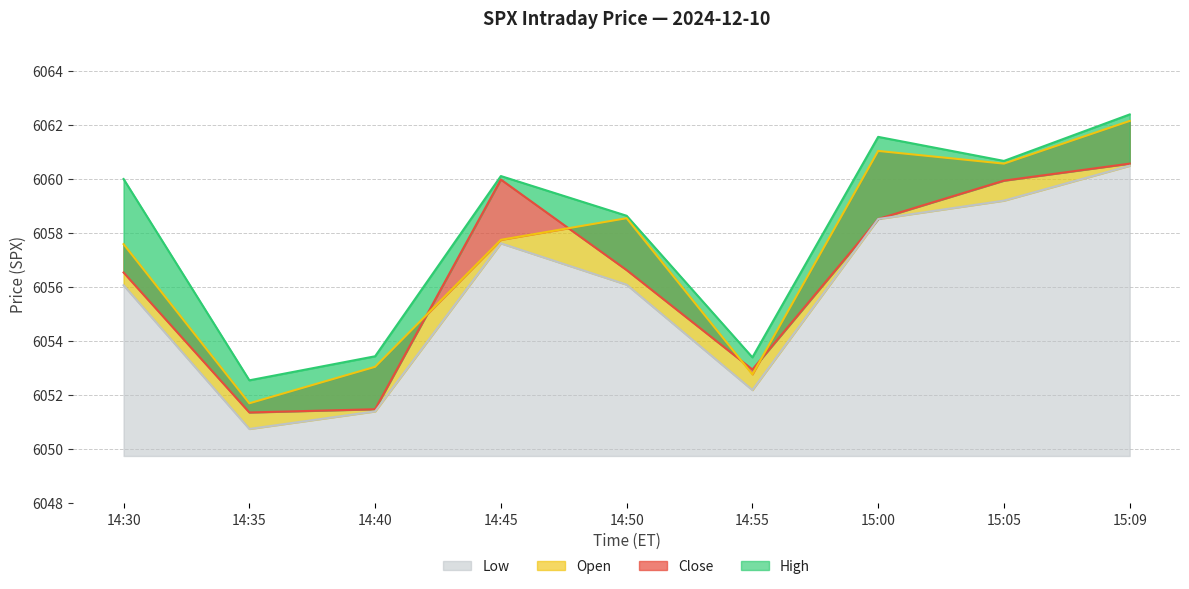

Rank the series by their average value, from lowest to highest.

low, close, open, high